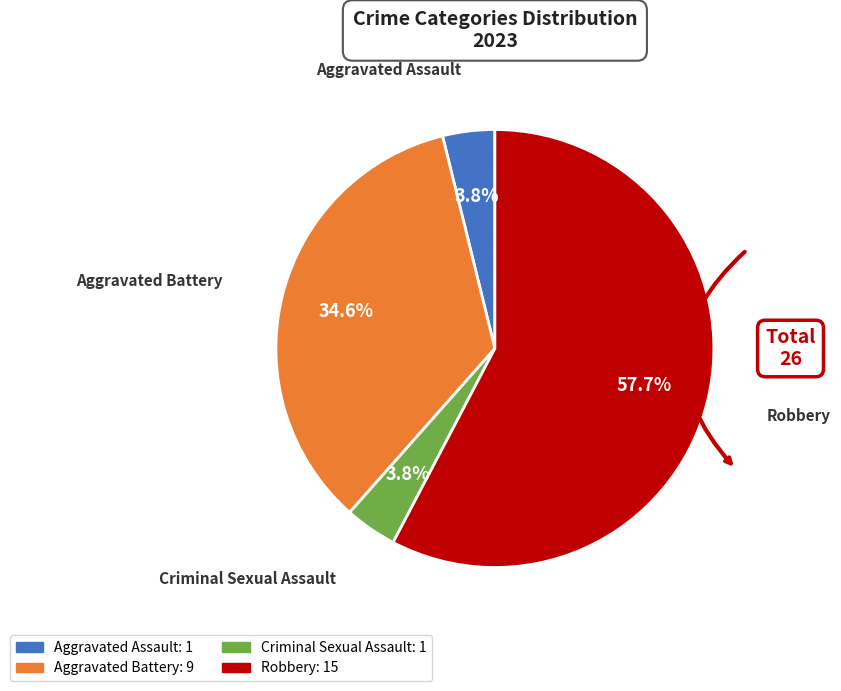

Which category has the biggest portion of the pie?

Robbery